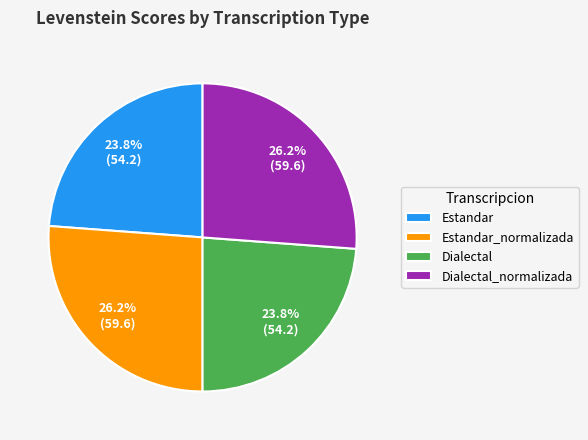

Is it true that Estandar is 38% of the pie?

False